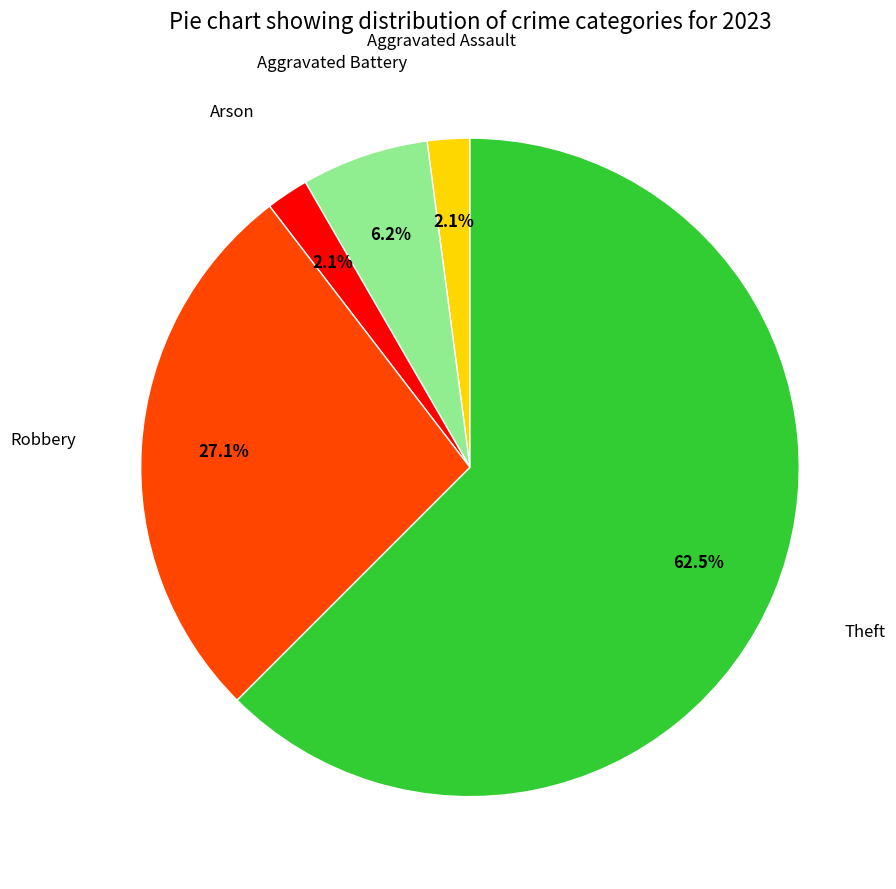

Does any single category account for the majority?

Yes